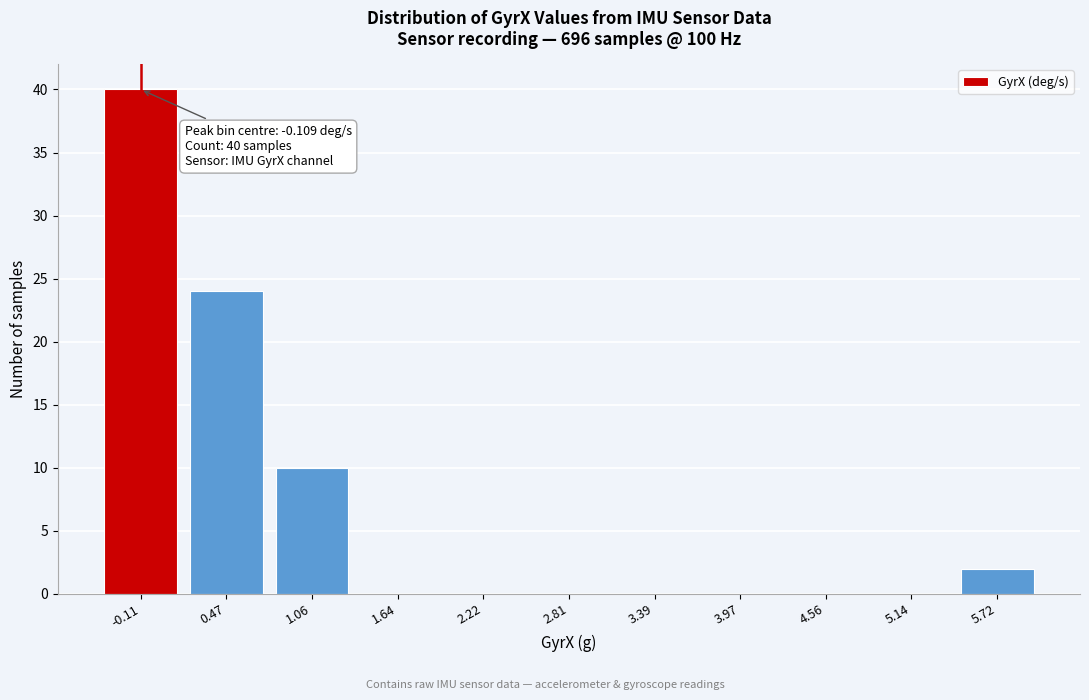

Which range on the x-axis has the tallest bar?

-0.4 to 0.2